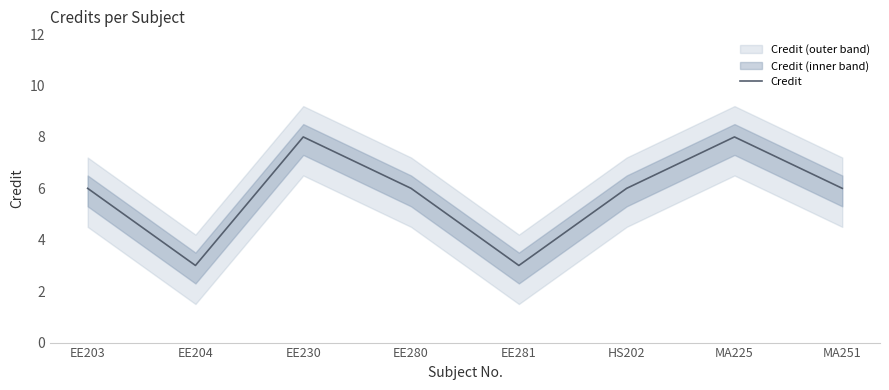

Count the values in the range 6 to 8.

6